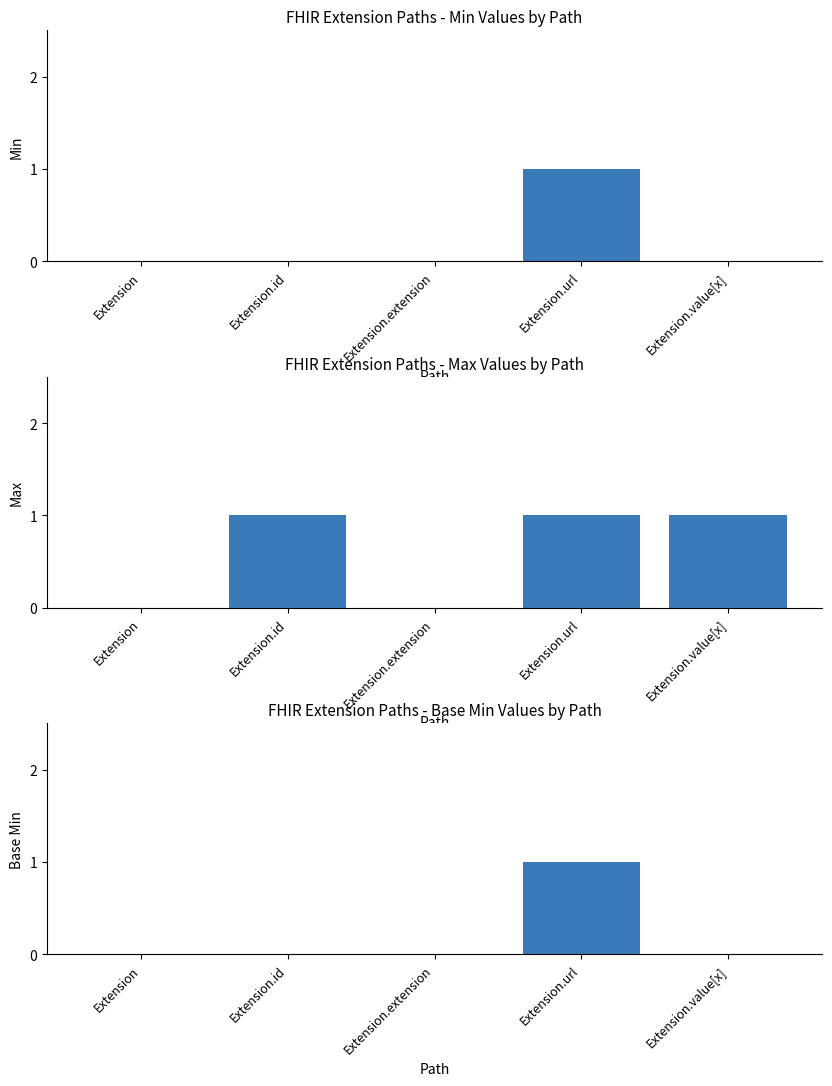

What is the label of the 3rd bar from the right?

Extension.extension